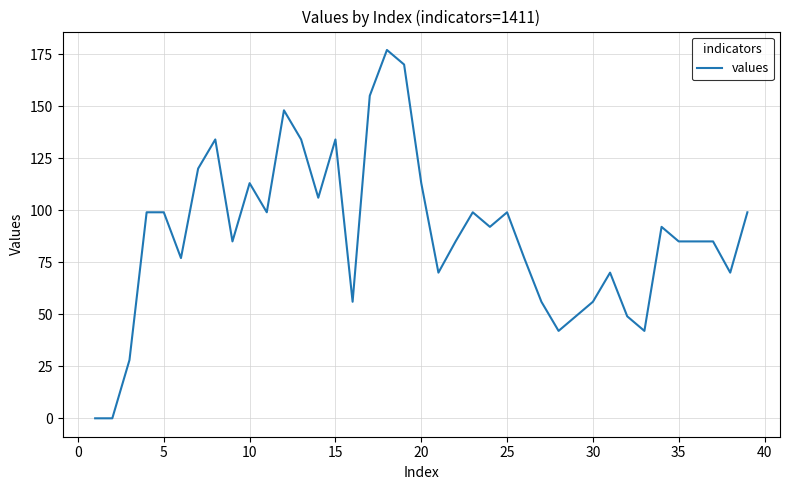

Is this an area chart (filled region under the line)?

No